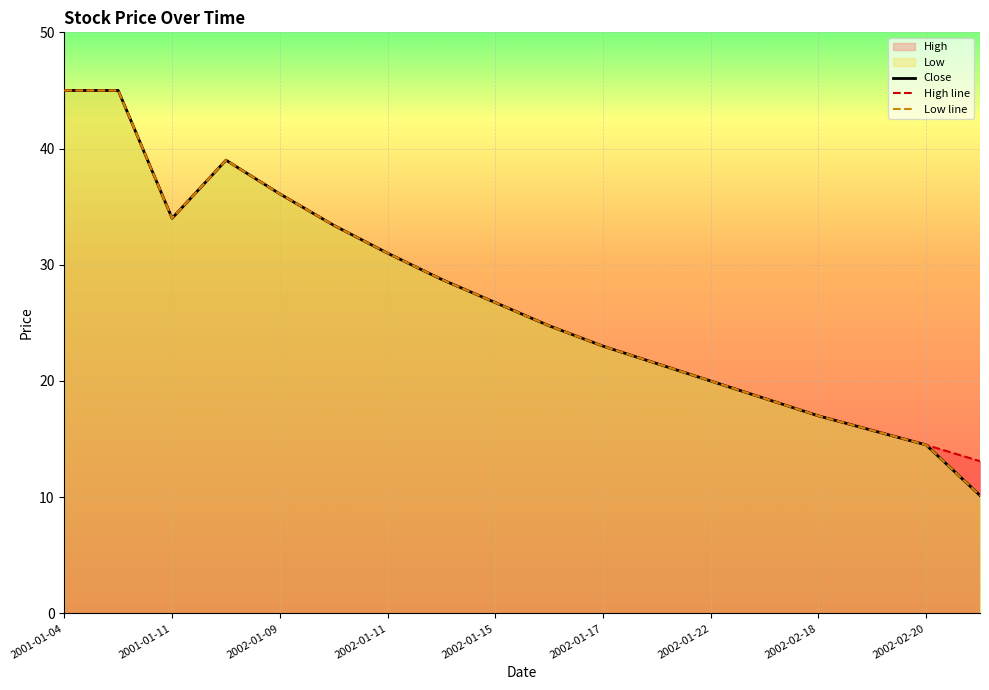

Is the value of Close at 2002-01-17 greater than the value of High at 2001-01-04?

No